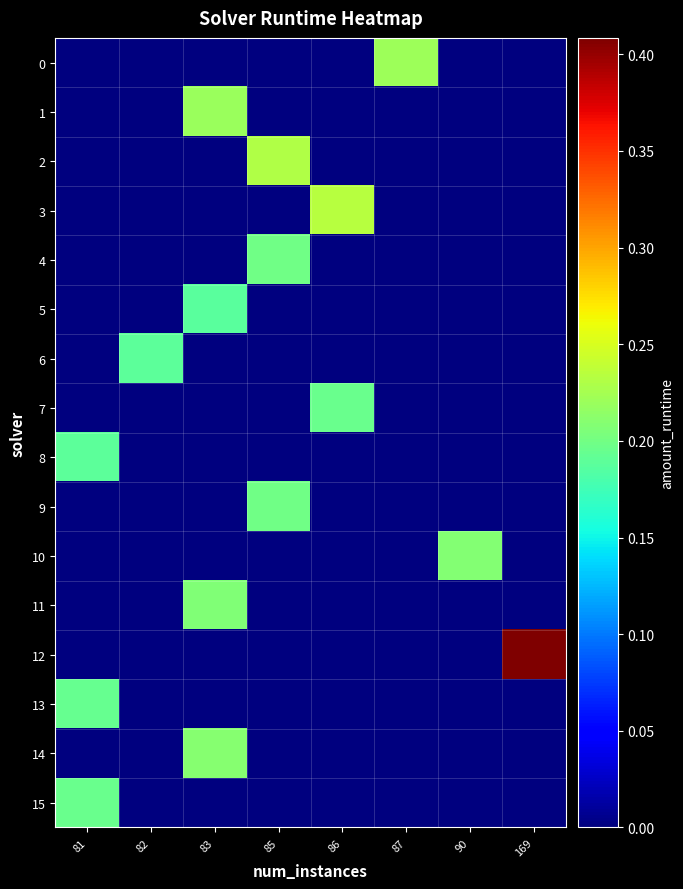

What is the difference between the highest and lowest values at 169?

0.4